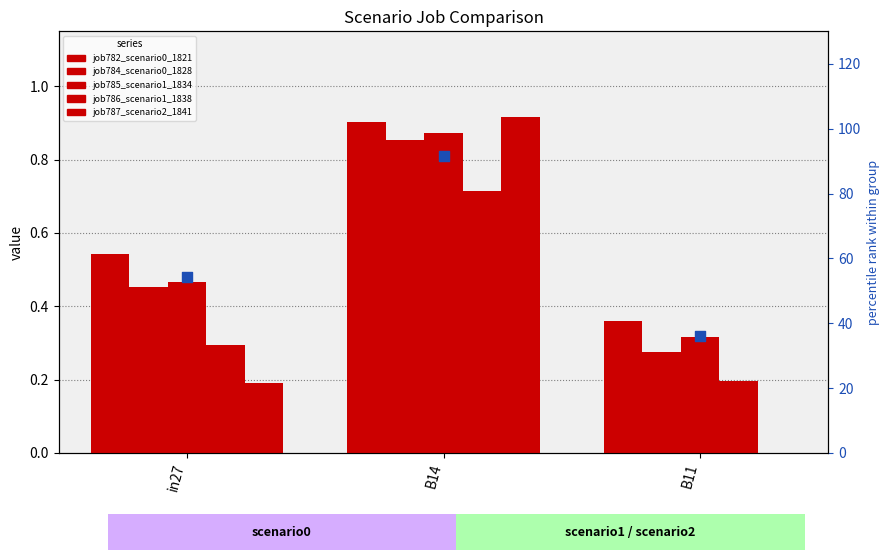

Which series reaches the minimum Y coordinate?

job787_scenario2_1841